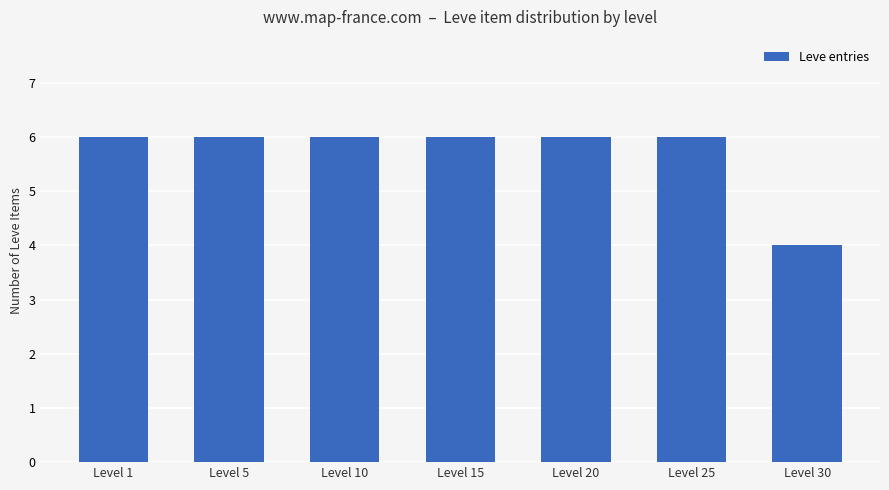

What is the value of the 3rd bar from the left?

6